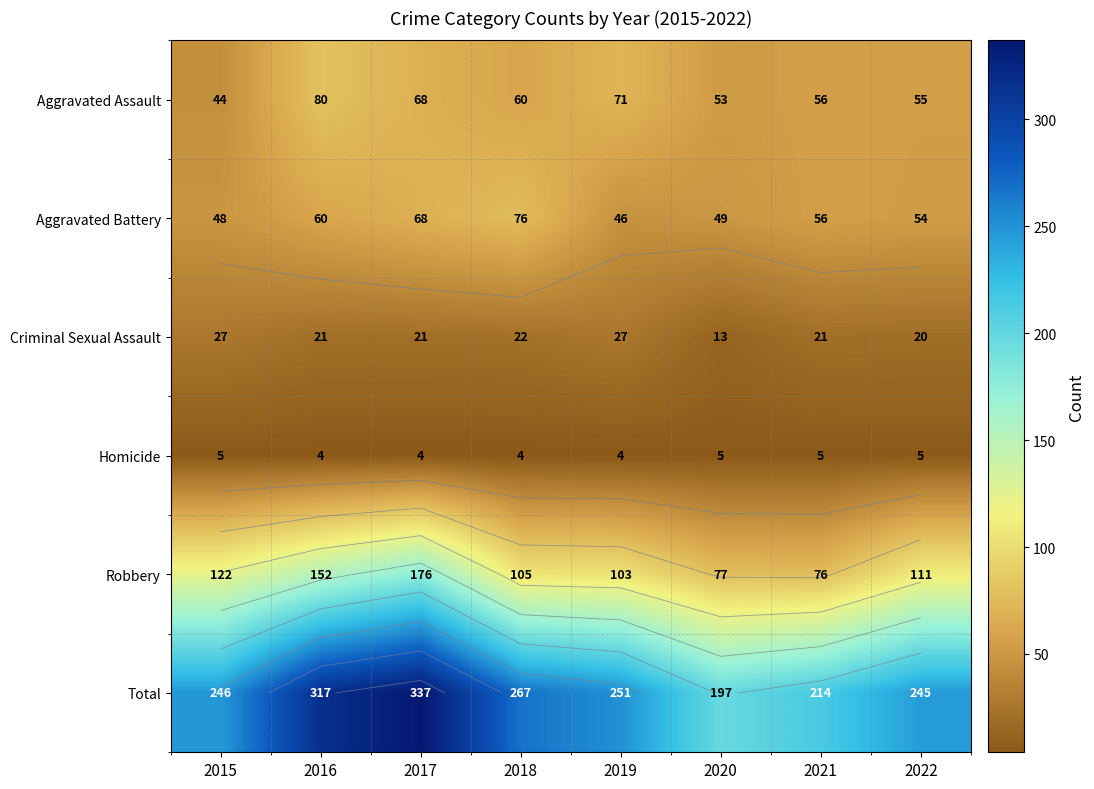

Which series has the largest total across all categories?

Total